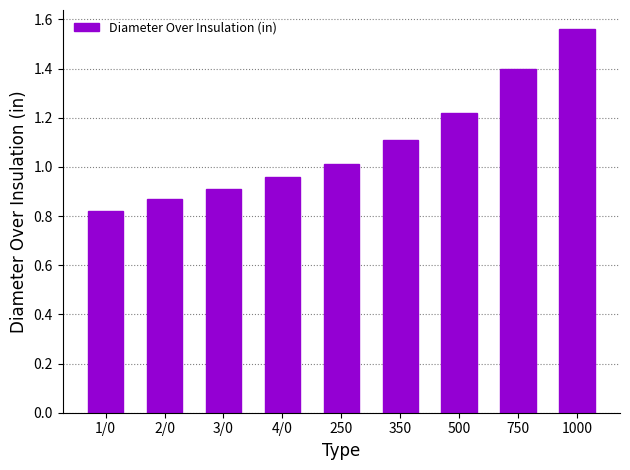

Is it true that the value at 350 is 1.1?

True